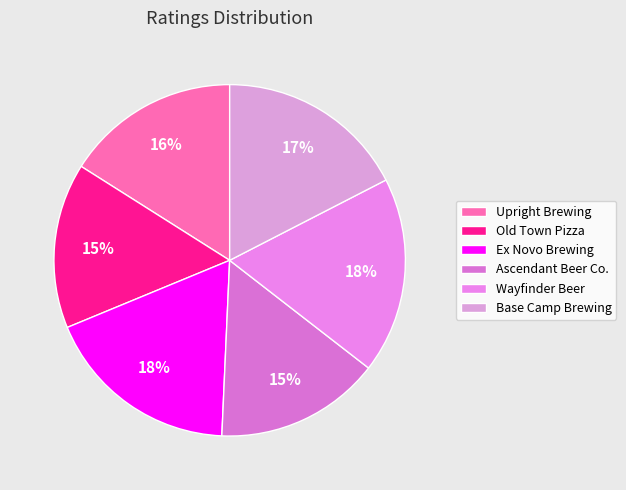

Is there a majority slice in this chart?

No